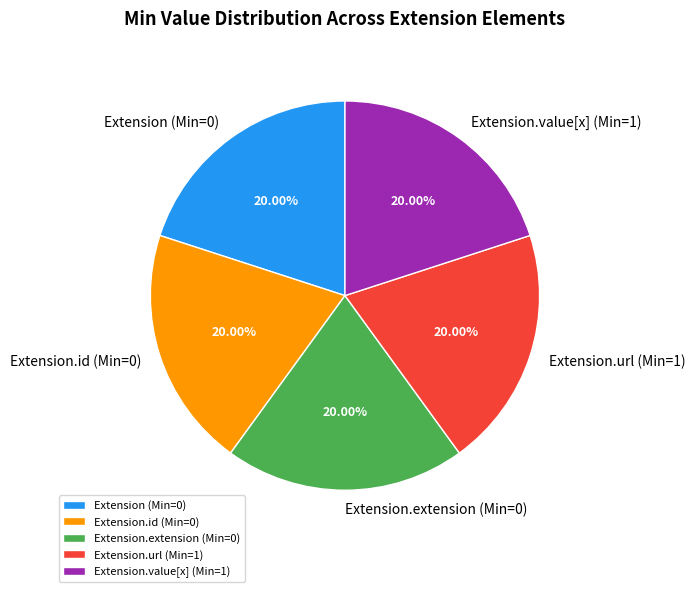

Do Extension.extension (Min=0) and Extension (Min=0) together represent more than half of the pie?

No